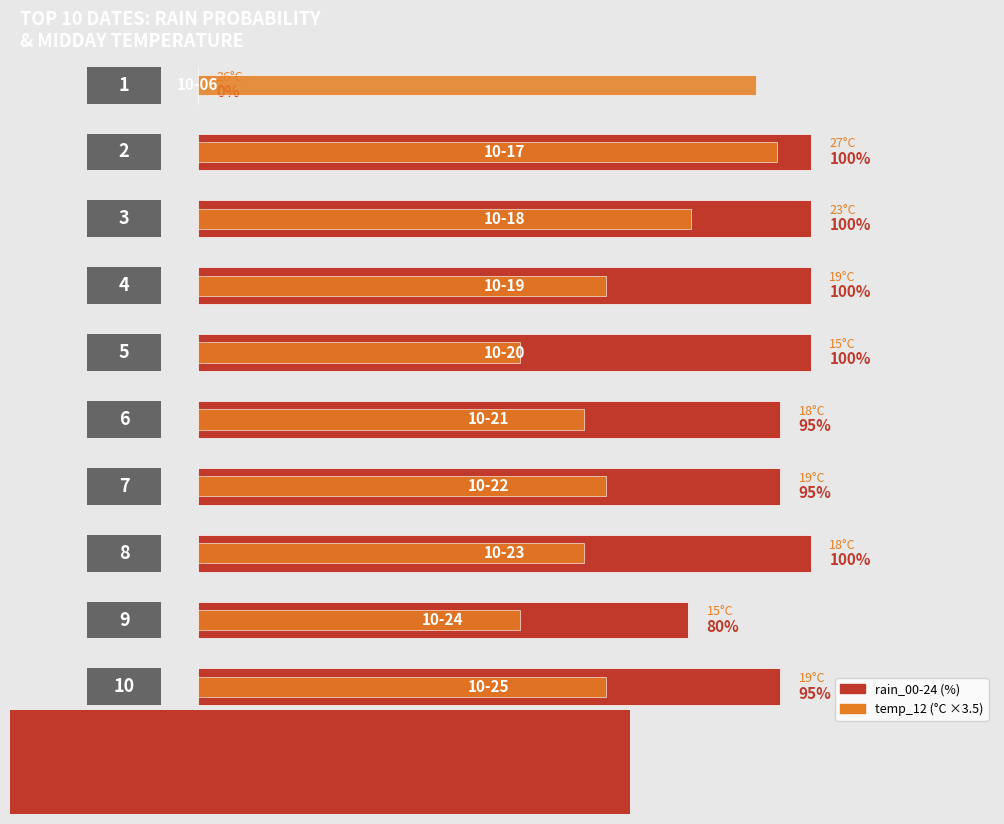

What are all the series names shown in the legend?

rain_00-24, temp_12